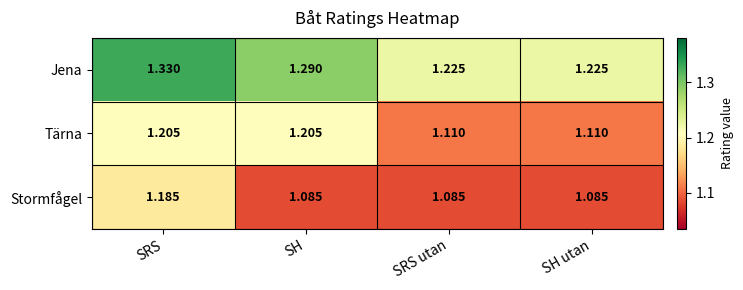

At SRS utan, list the series in order from largest to smallest.

Jena, Tärna, Stormfågel